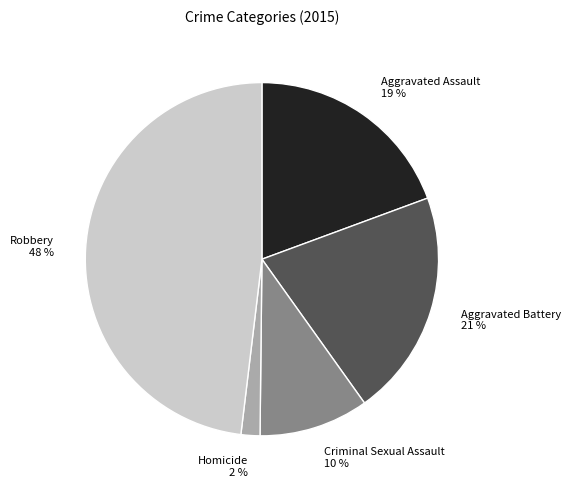

Does Homicide represent more than half of the total?

No